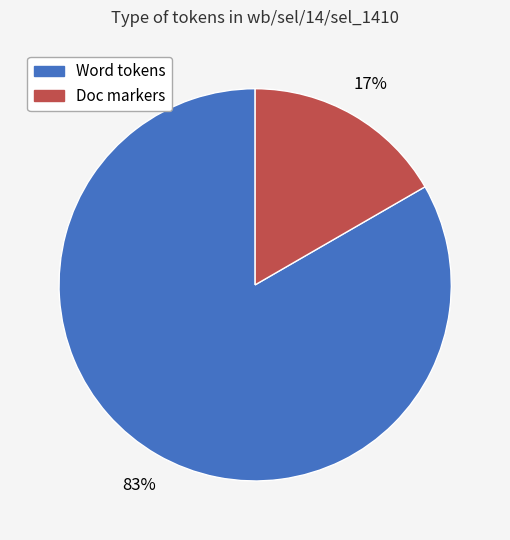

How many segments does this pie chart have?

2